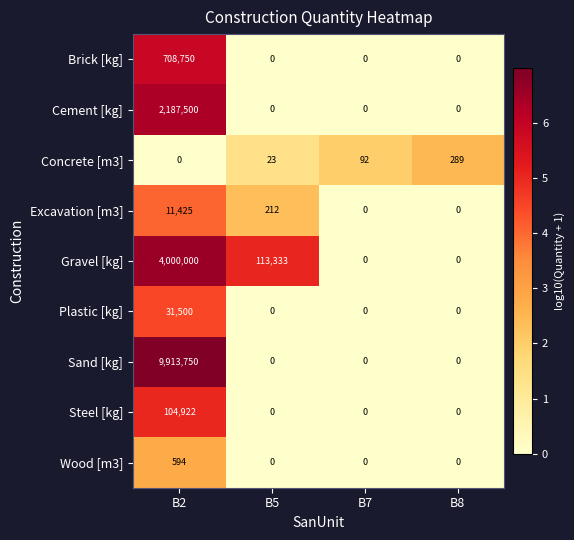

At which category is the sum across all series the highest?

B2